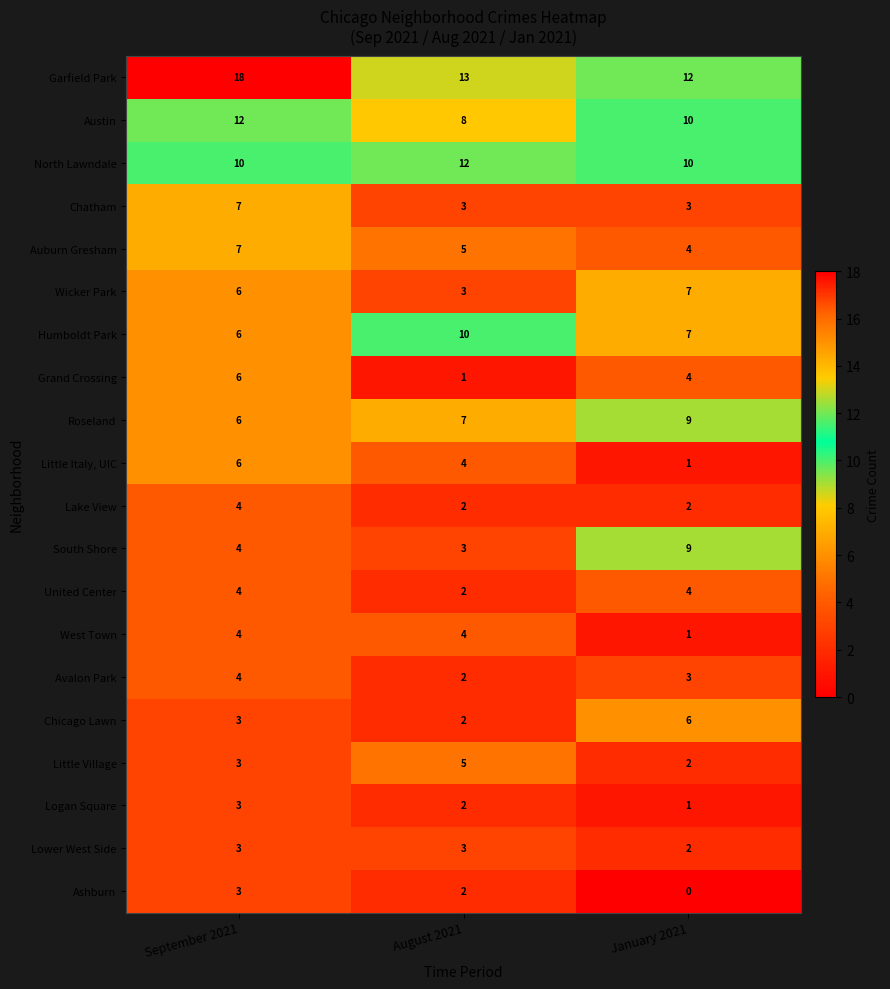

Rank the categories by Avalon Park value from highest to lowest.

September 2021, January 2021, August 2021